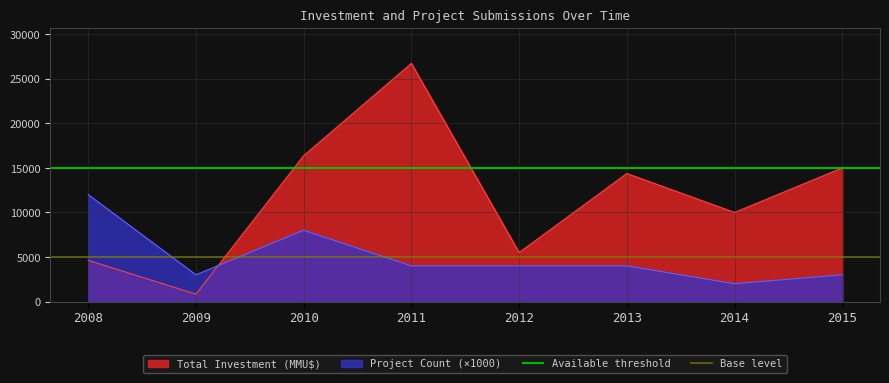

What is the lowest value of the Total Investment (MMU$) series?

830